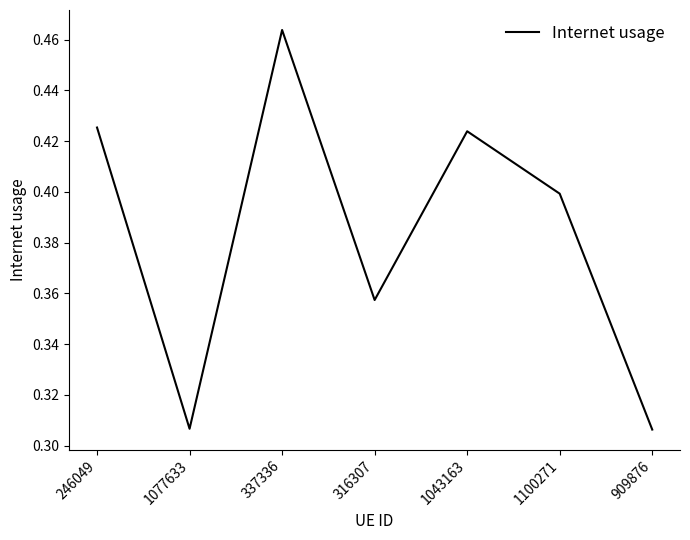

Which category has the highest value across all series?

337336